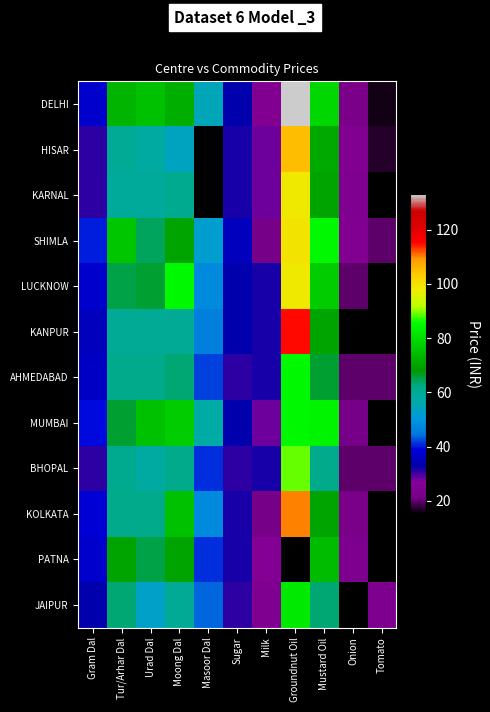

At which label does JAIPUR first exceed 44?

Tur/Arhar Dal